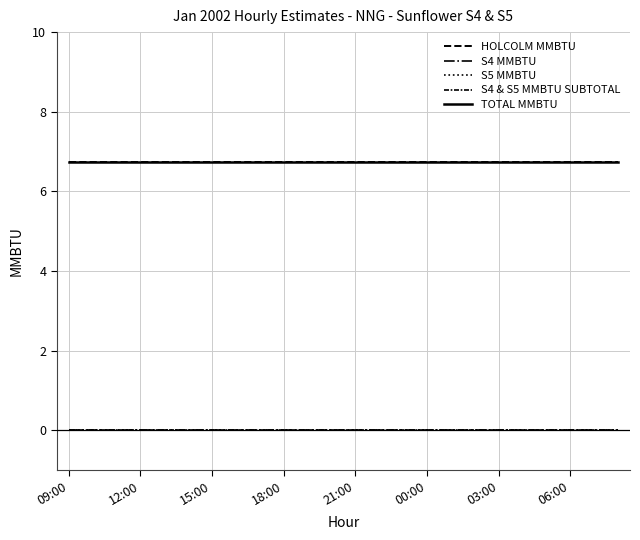

Is this an area chart (filled region under the line)?

No